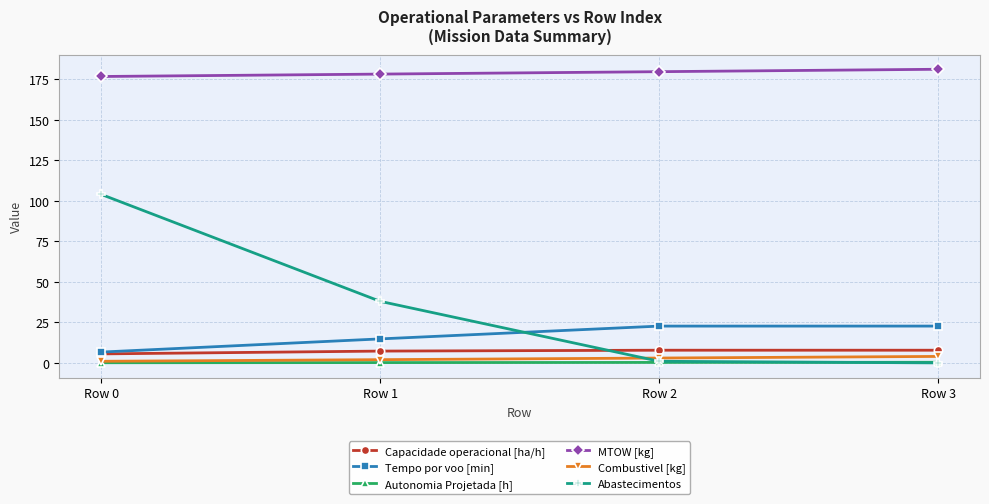

What is the greatest value displayed?

181.2